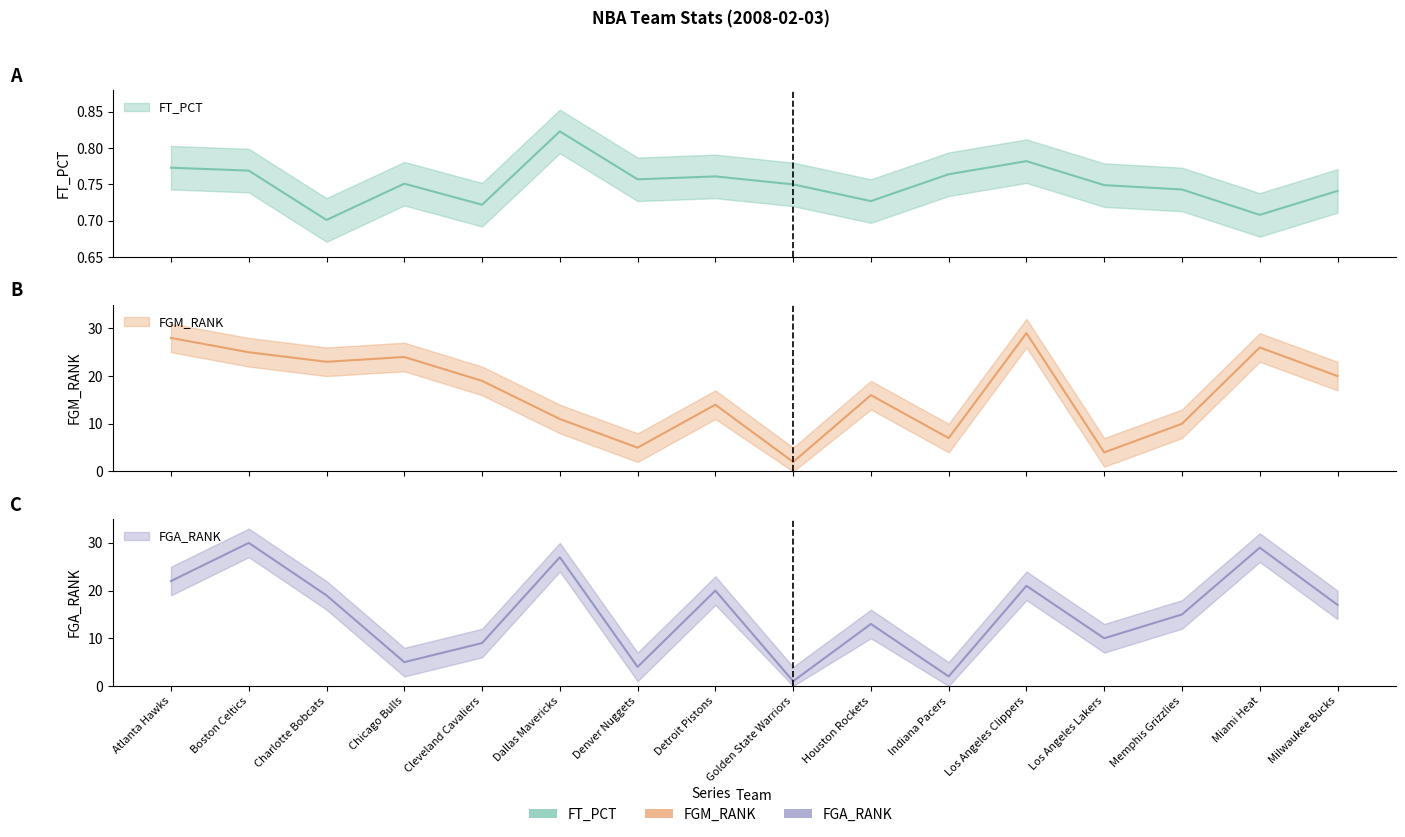

True or false: FGM_RANK and FT_PCT cross at least once.

False